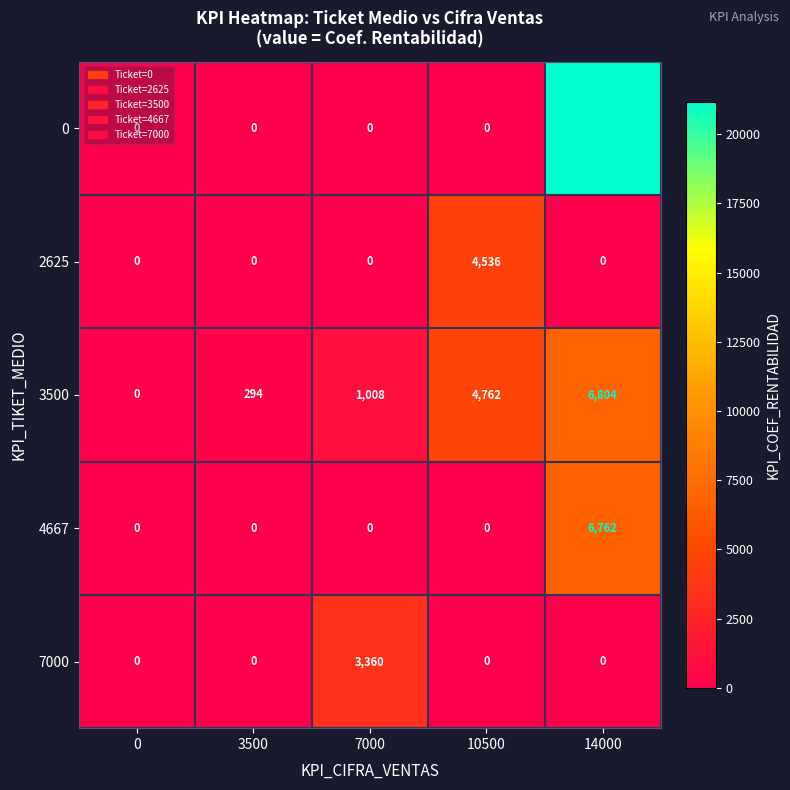

How many data points in 7000 are above 0?

1